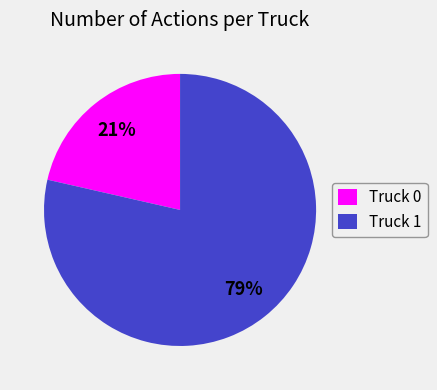

Do Truck 1 and Truck 0 together represent more than half of the pie?

Yes